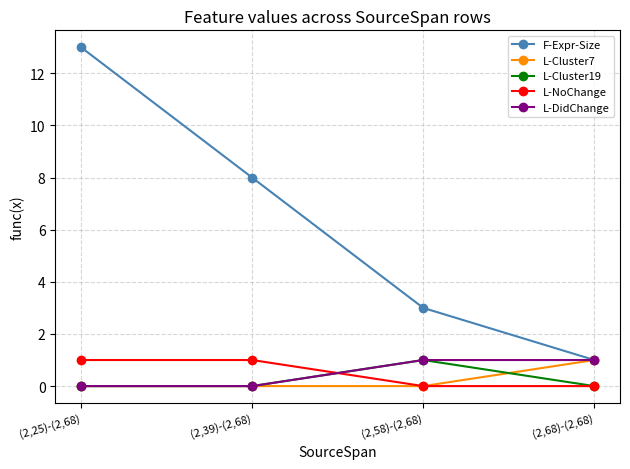

What is the sum of the L-DidChange values at (2,58)-(2,68) and (2,25)-(2,68)?

1